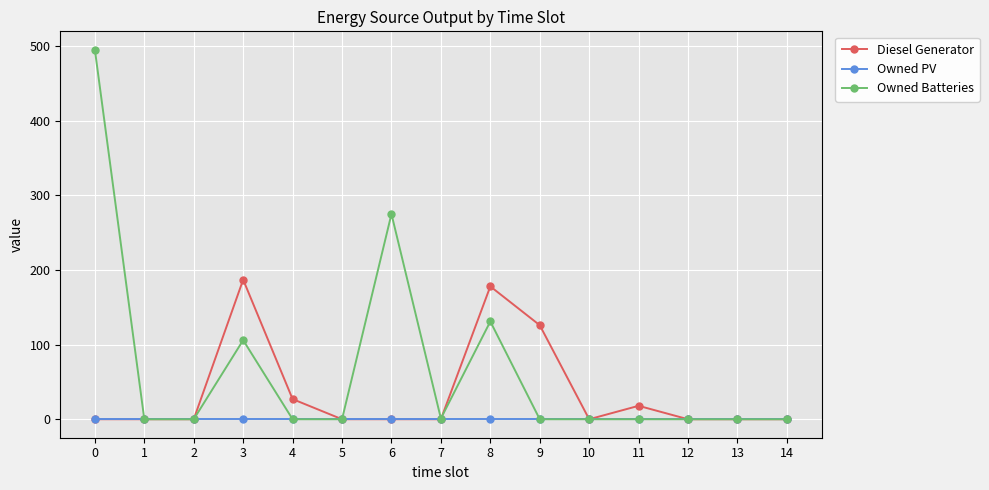

What are all the series names shown in the legend?

Diesel Generator, Owned PV, Owned Batteries